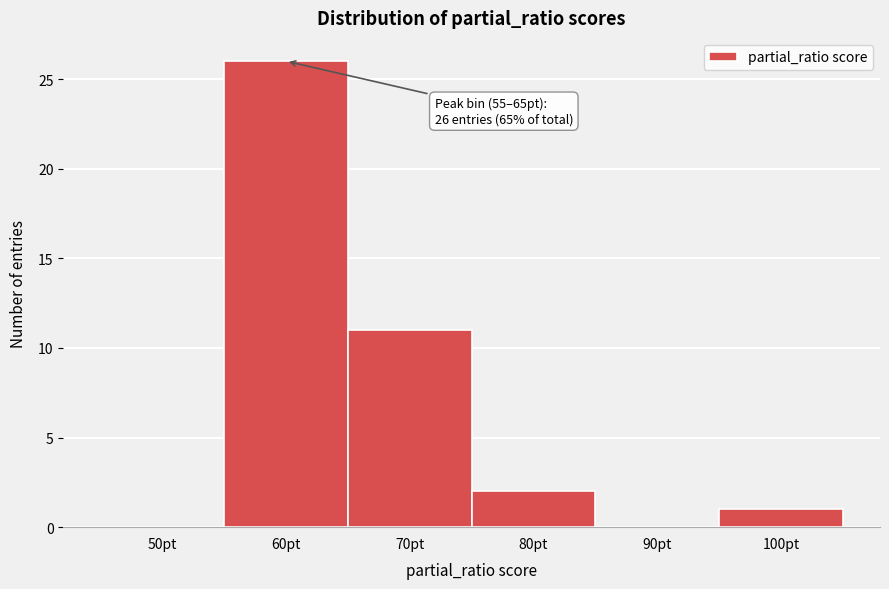

Over which range of the x-axis is the bar tallest?

55 to 65